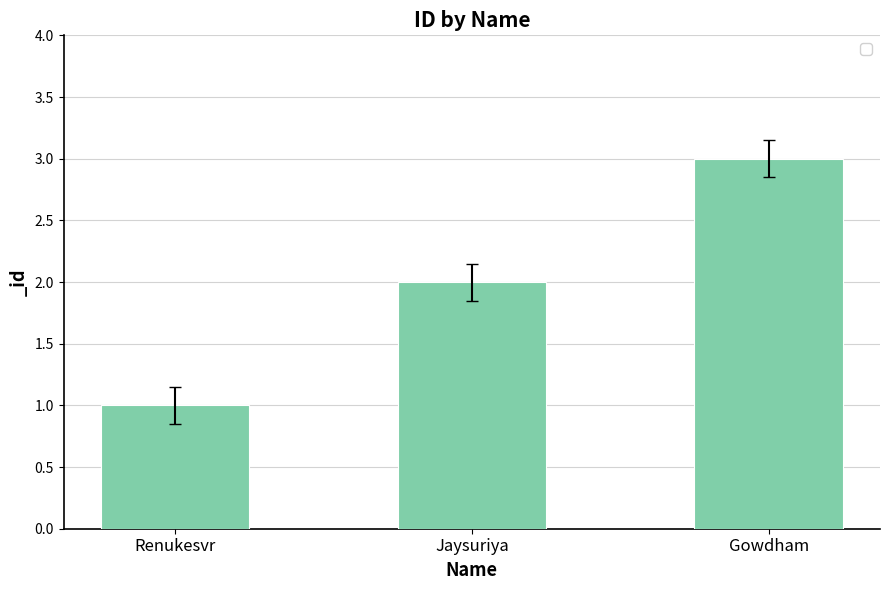

Does the chart contain stacked bars?

No